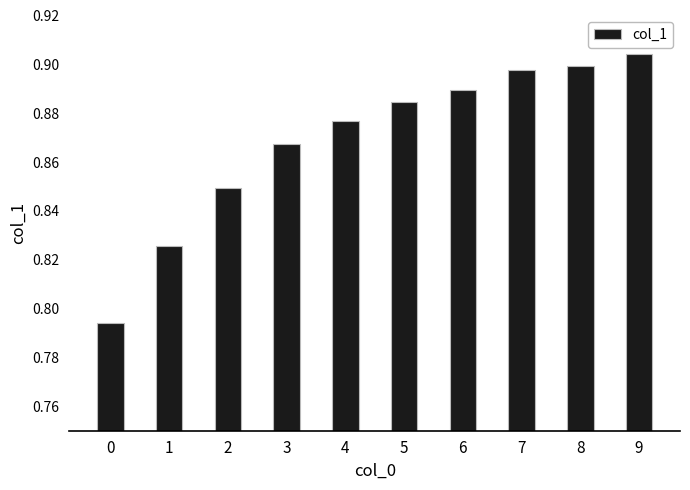

Which category has the highest value across all series?

9